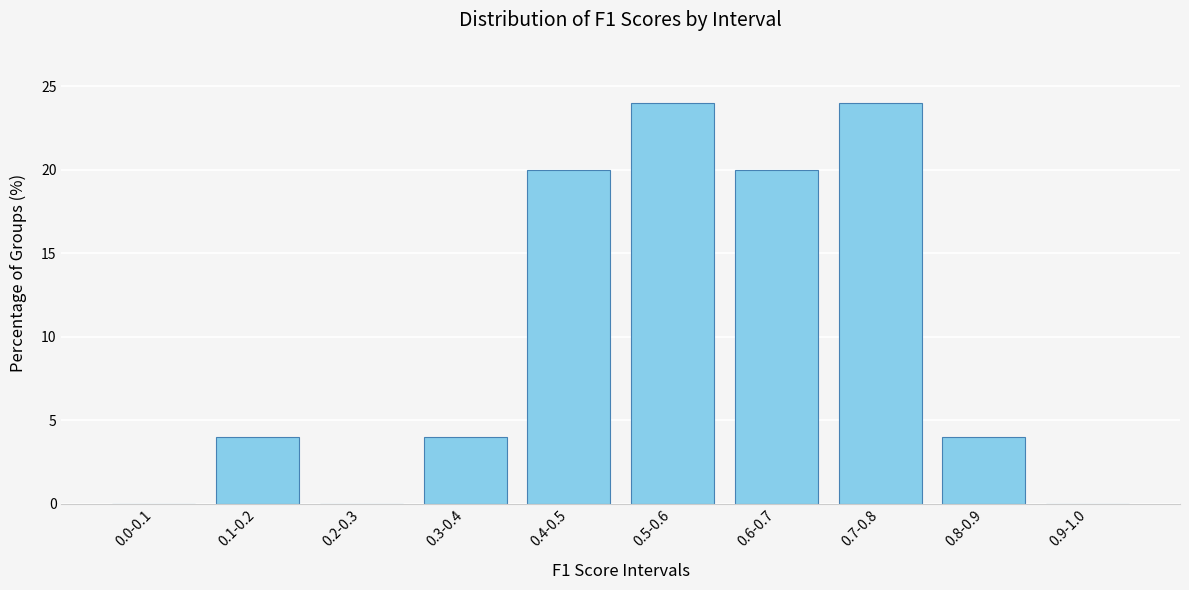

Reading left to right, what are all the values shown in this chart?

0.0-0.1=0	0.1-0.2=4	0.2-0.3=0	0.3-0.4=4	0.4-0.5=20	0.5-0.6=24	0.6-0.7=20	0.7-0.8=24	0.8-0.9=4	0.9-1.0=0